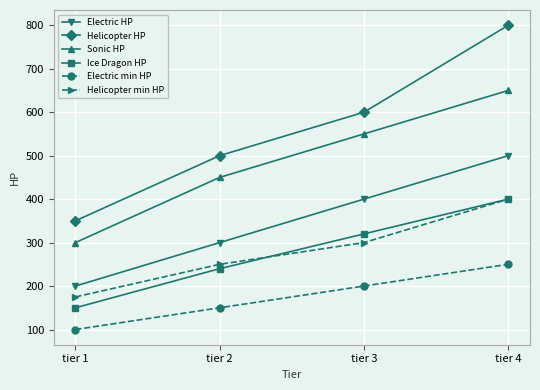

List the labels in order of Ice Dragon HP value, largest first.

tier 4, tier 3, tier 2, tier 1